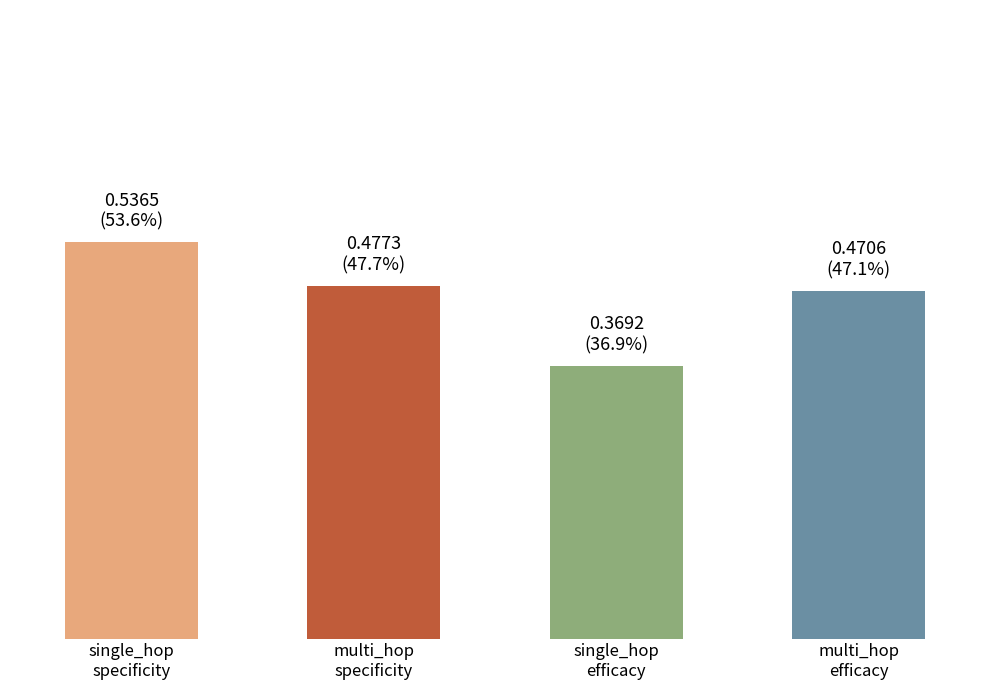

Are the bars horizontal?

No